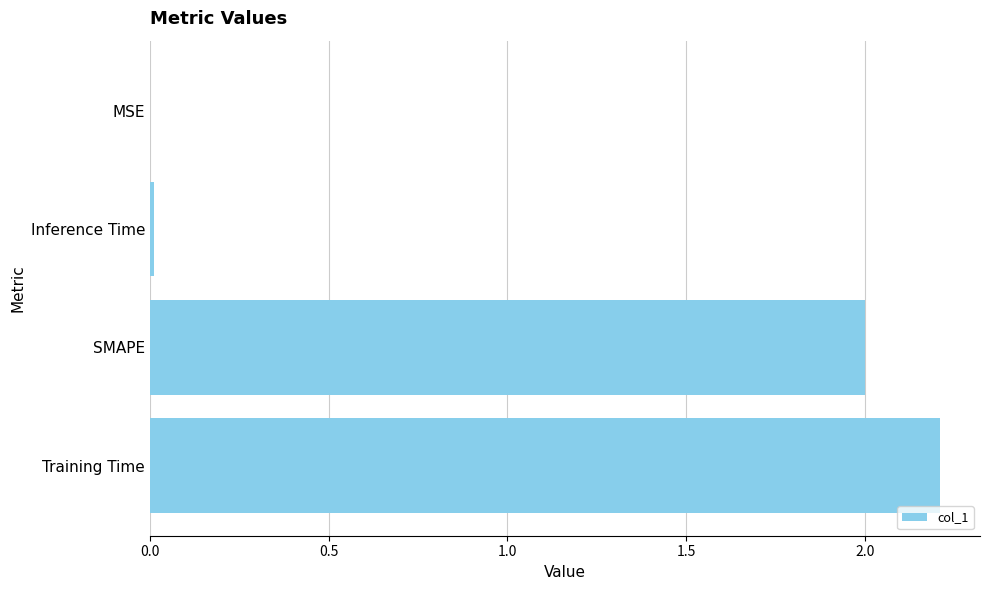

What is the approximate value at Training Time?

2.2